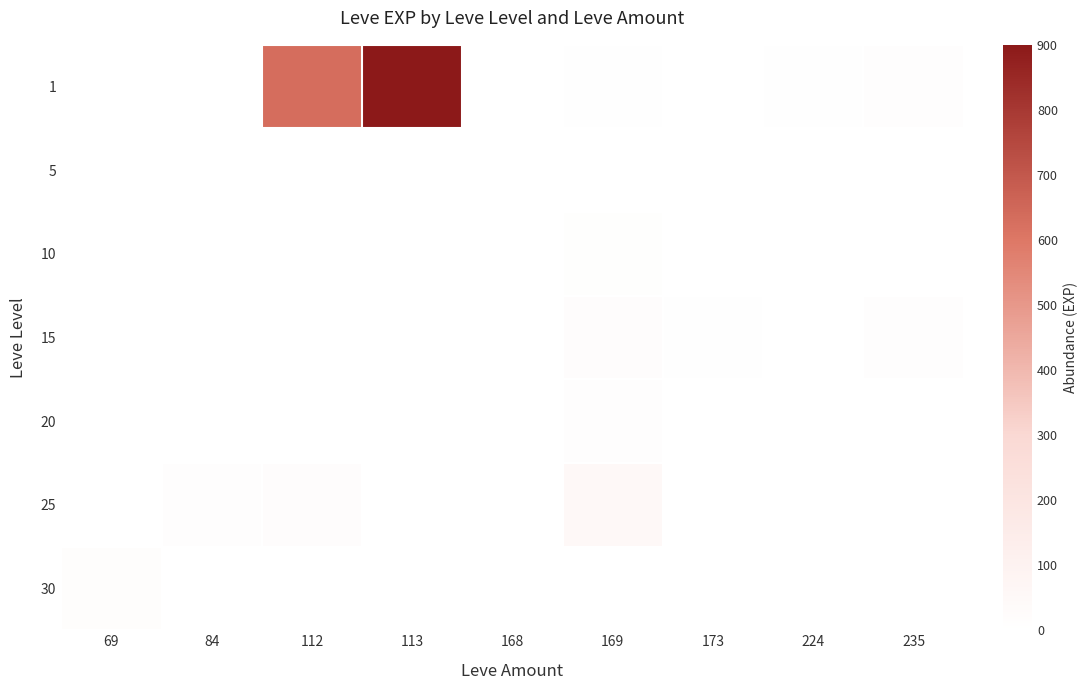

At how many categories does at least one series exceed 879?

1